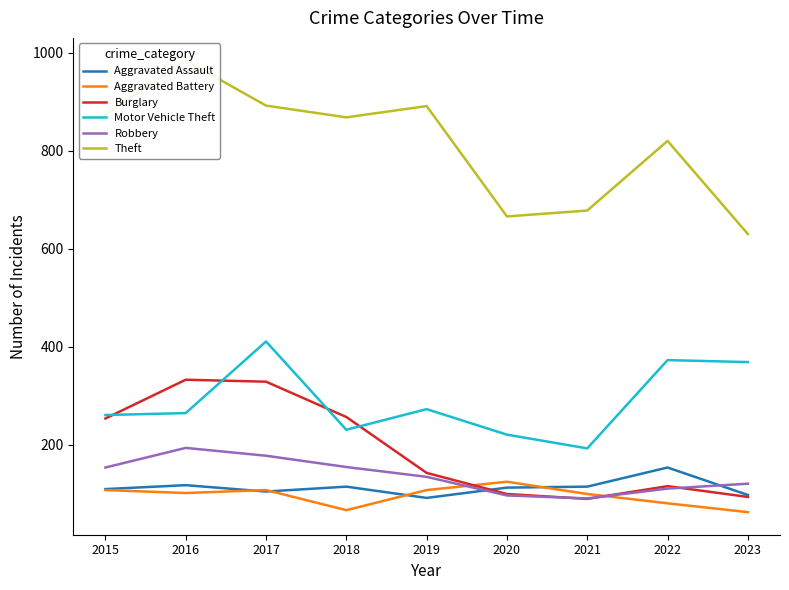

At which category is the sum across all series the highest?

2017